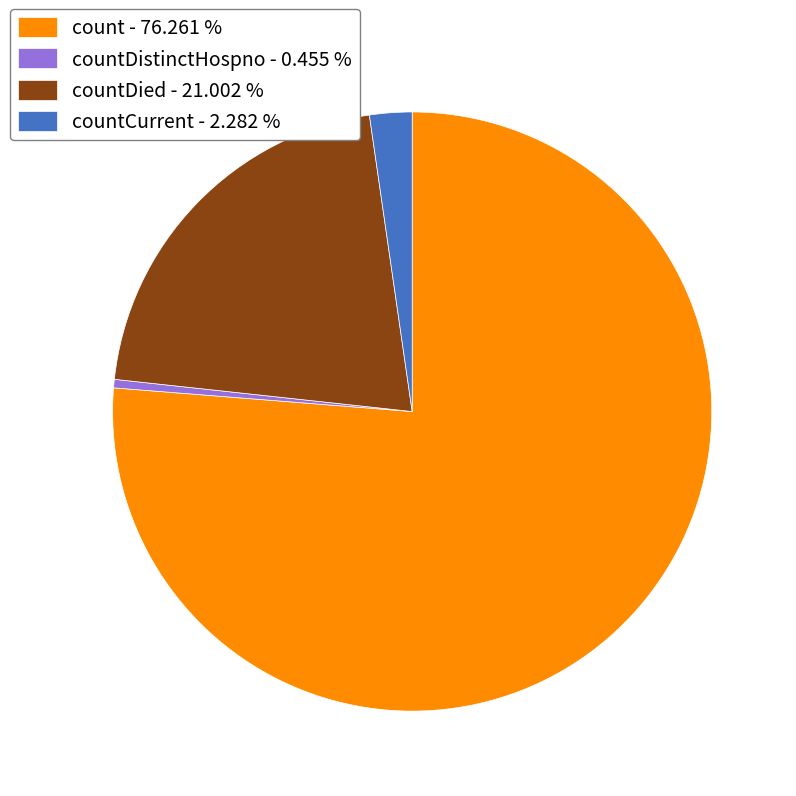

Rank the categories by value from lowest to highest.

countDistinctHospno - 0.455 %, countCurrent - 2.282 %, countDied - 21.002 %, count - 76.261 %